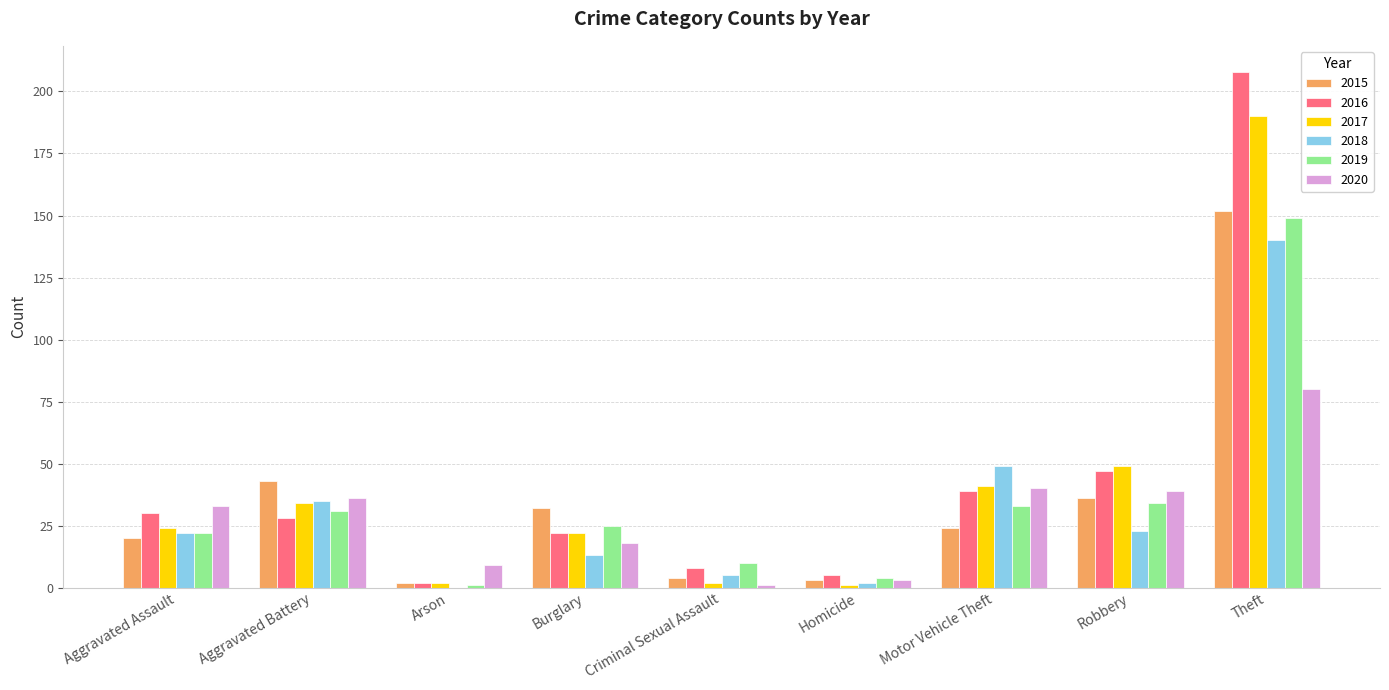

What is the sum of the 2016 values at Aggravated Battery and Robbery?

75